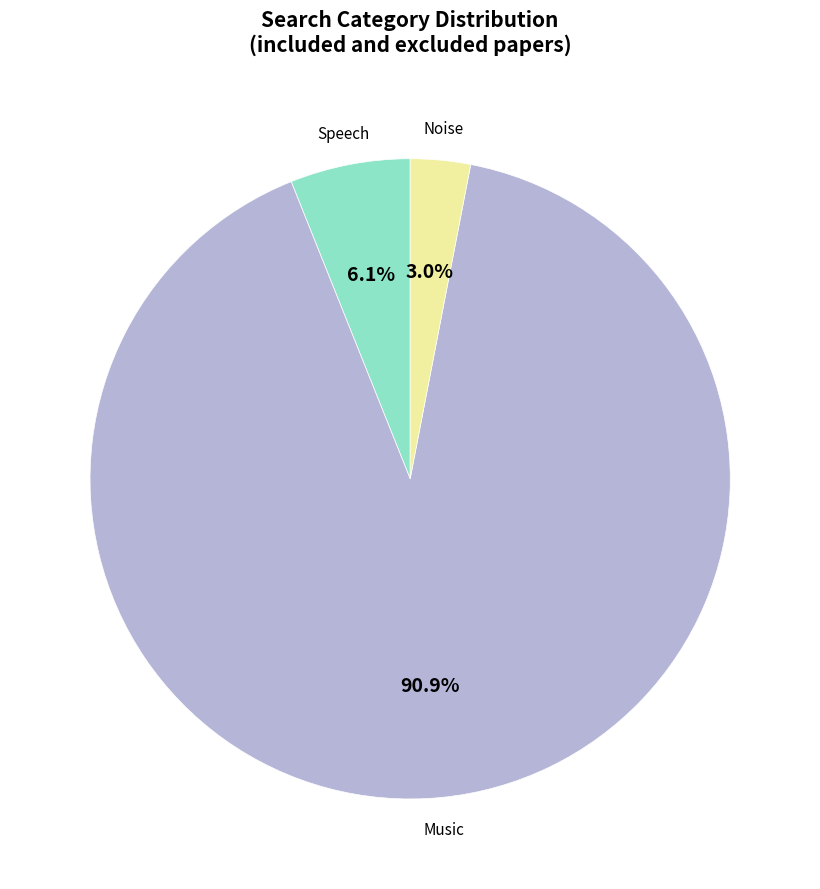

Is it true that Speech is 6% of the pie?

True